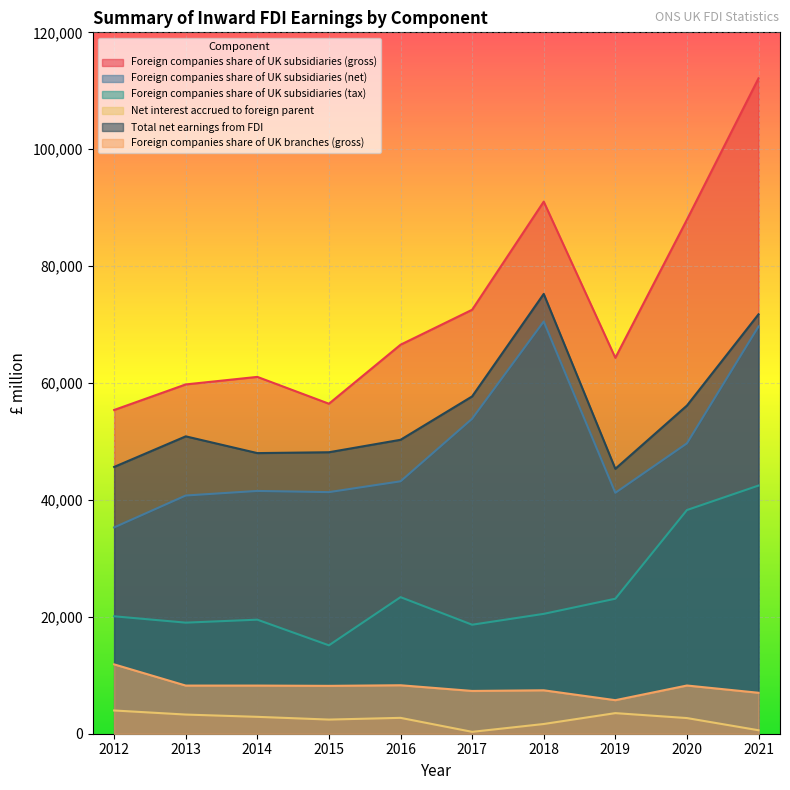

Which label corresponds to the largest value in the chart?

2021